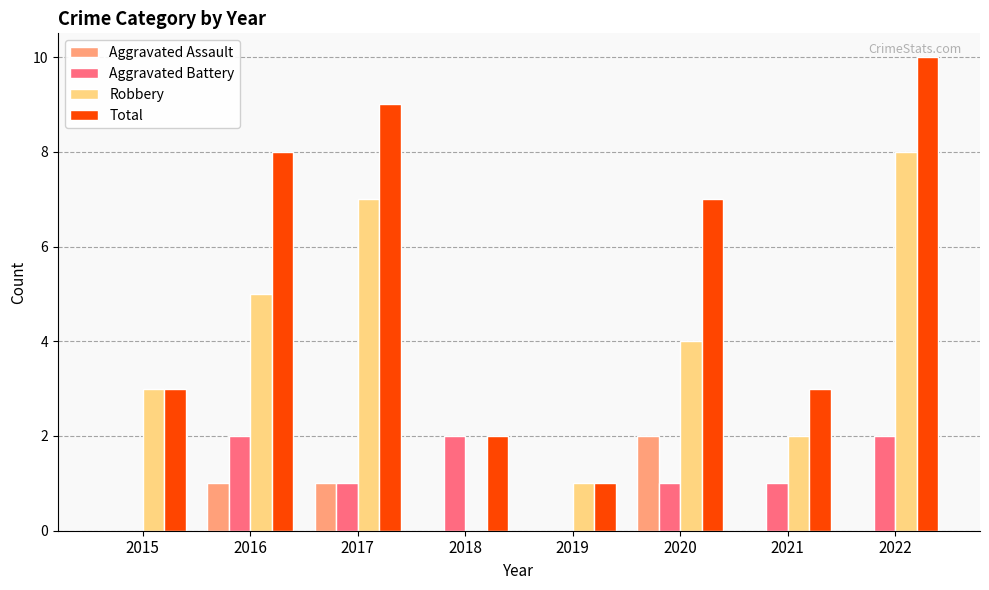

How many Aggravated Battery values are between 1 and 2?

6